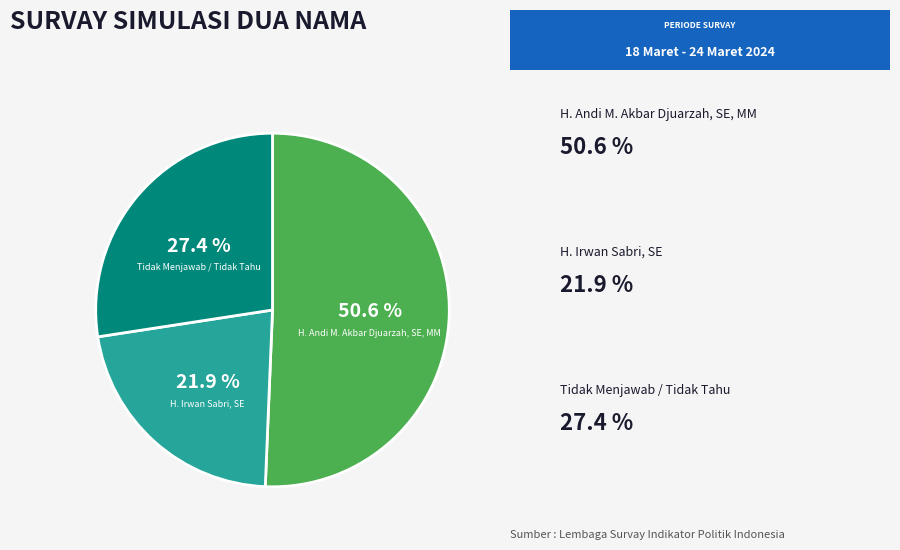

What percentage is NOT represented by Tidak Menjawab / Tidak Tahu?

72.6%